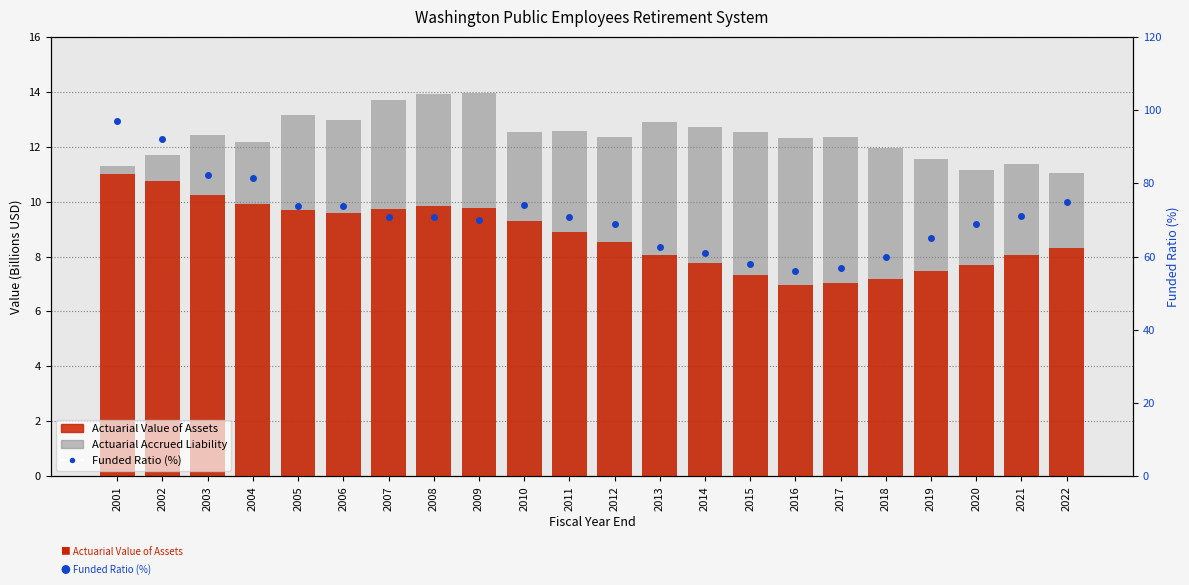

Which series has the largest total across all categories?

Funded Ratio (%)